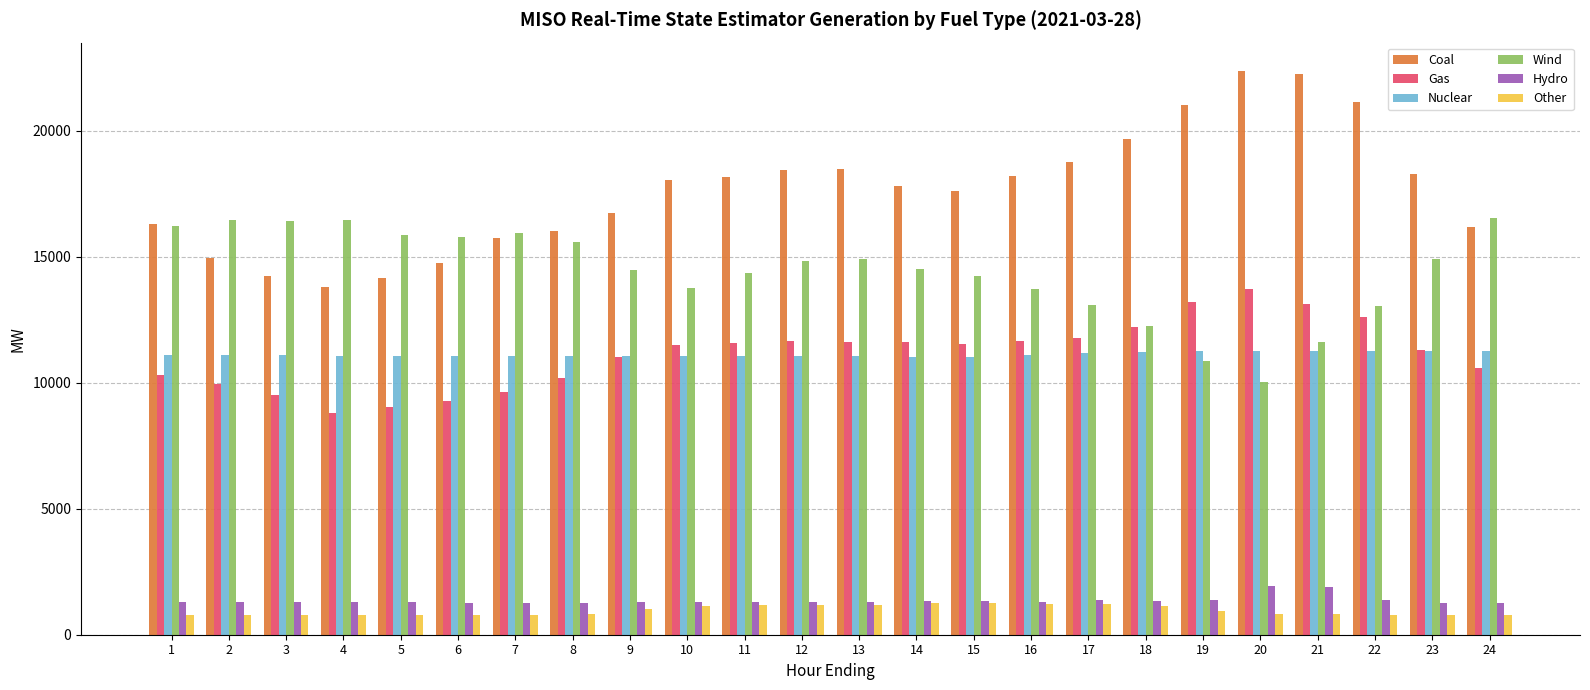

What are all the series names shown in the legend?

Coal, Gas, Nuclear, Wind, Hydro, Other